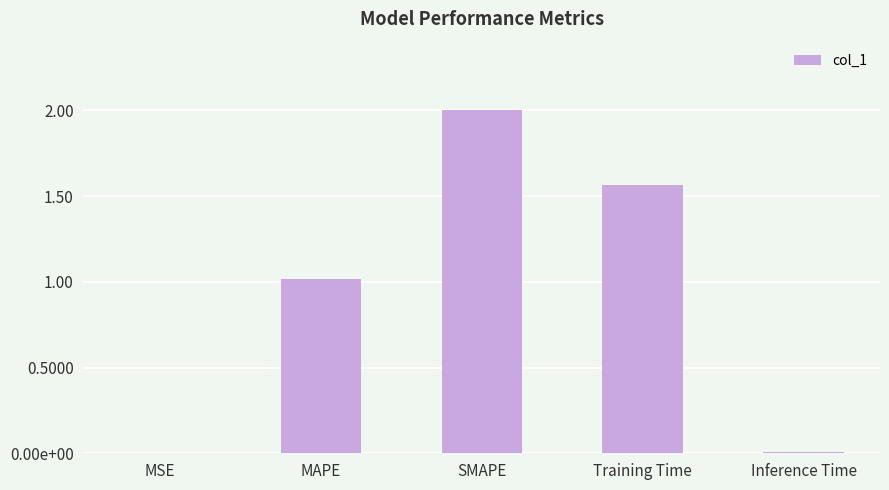

Reading left to right, transcribe all the data shown in this chart.

MSE=0.0	MAPE=1.0	SMAPE=2.0	Training Time=1.6	Inference Time=0.0